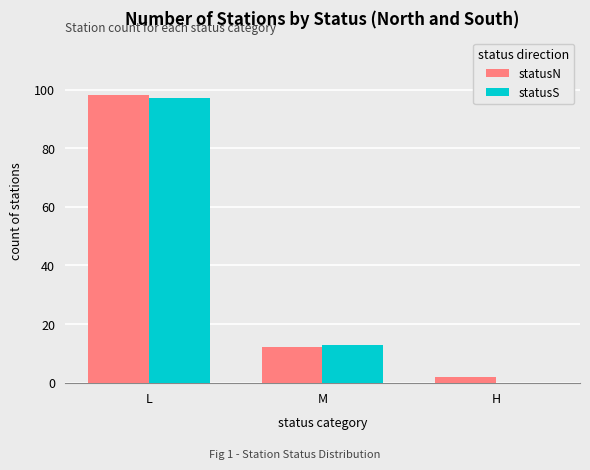

Reading left to right, list all the values displayed in this chart.

statusN: 98	12	2
statusS: 97	13	0